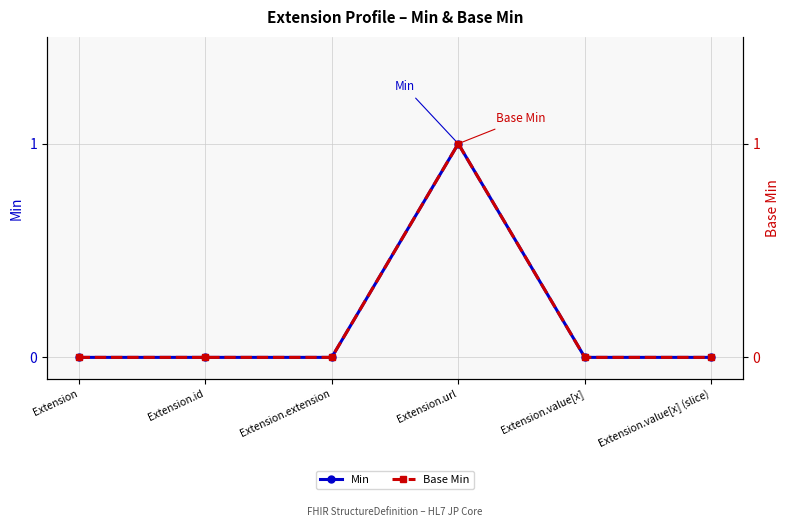

True or false: Min and Base Min cross at least once.

False